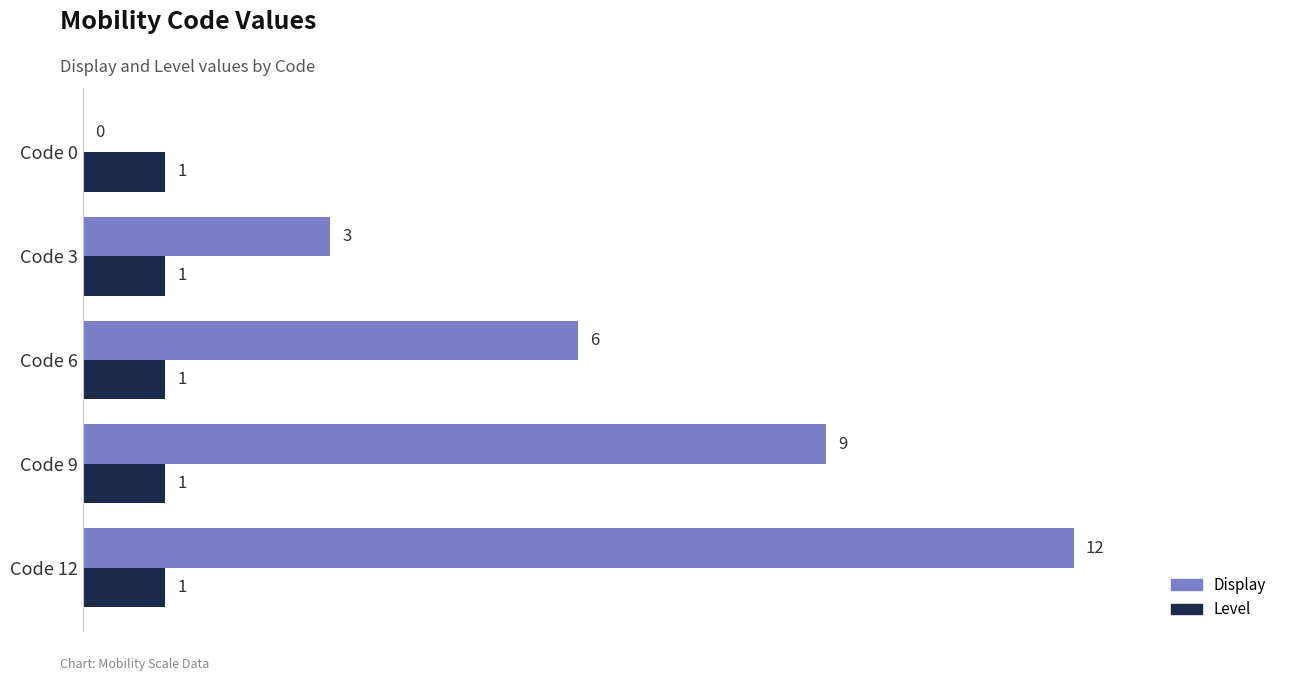

What is the sum of the Display values at Code 12 and Code 6?

18